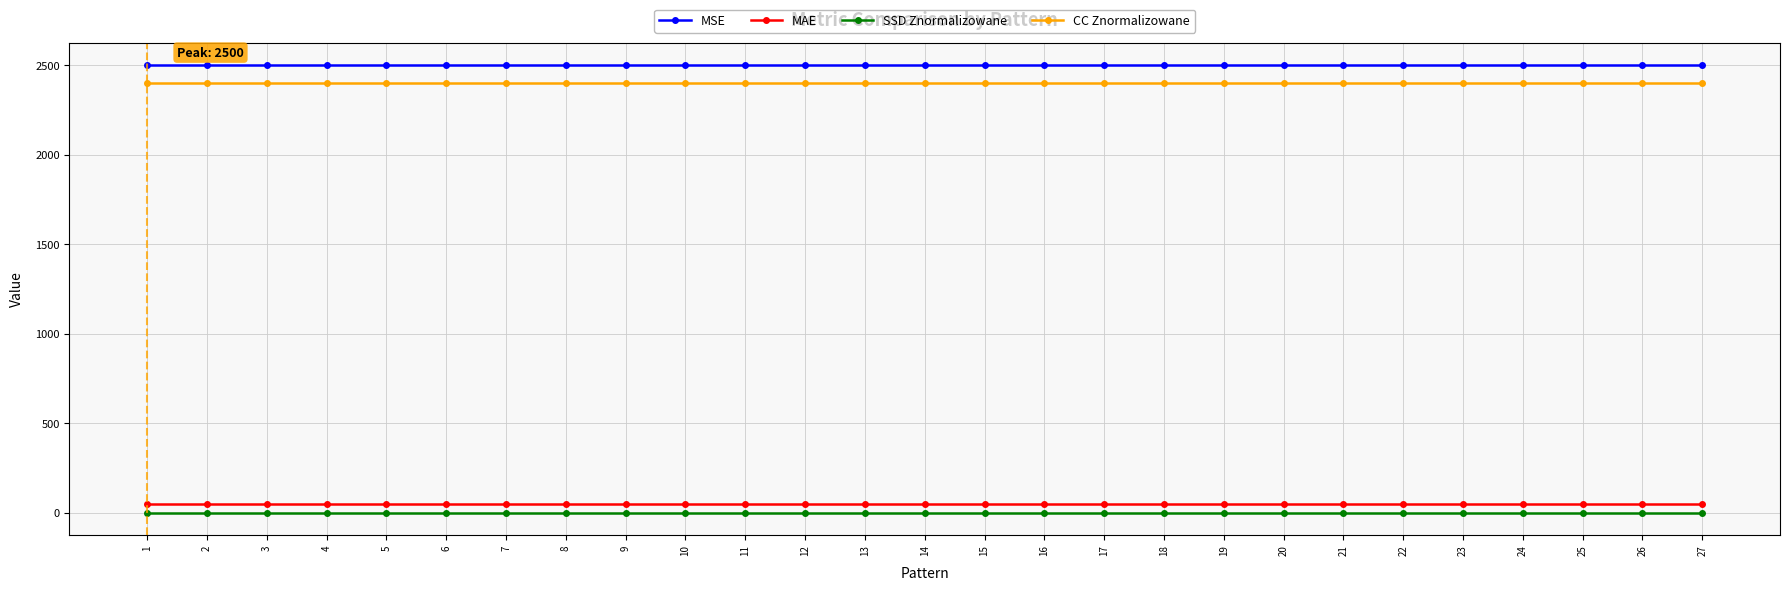

True or false: MAE and SSD Znormalizowane intersect in this chart.

False